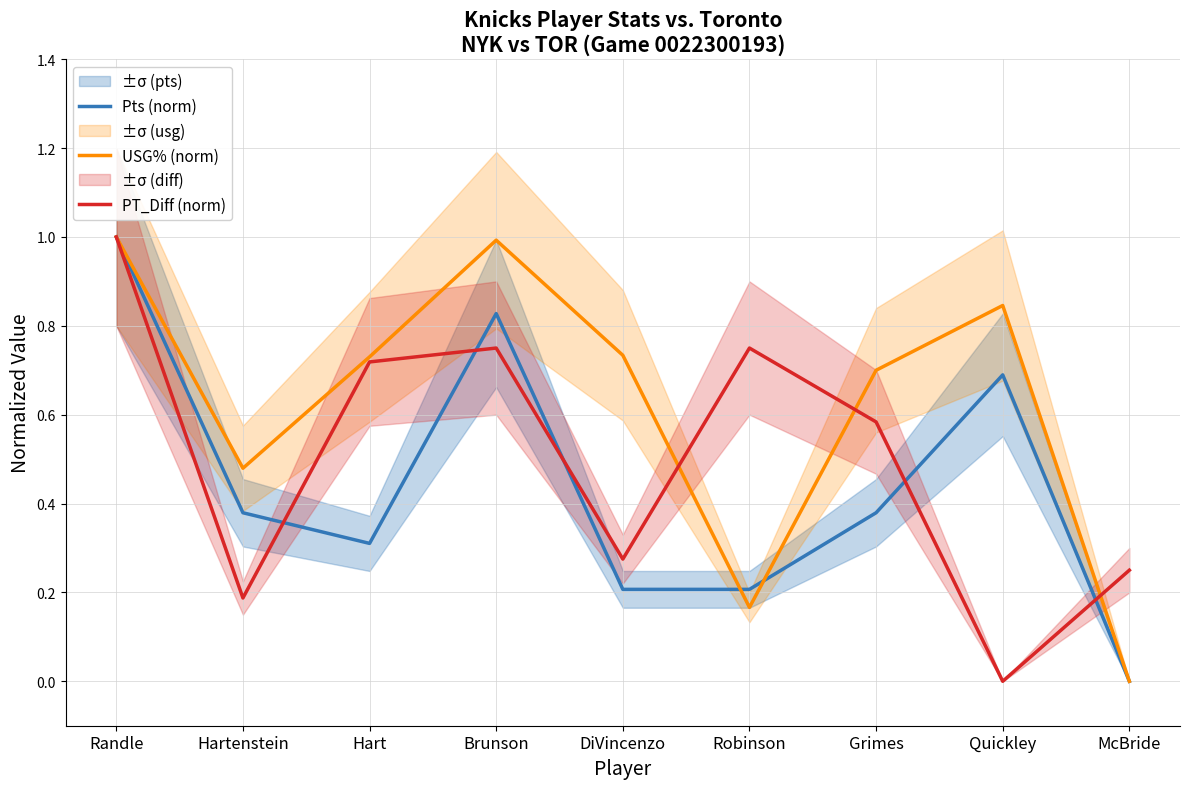

True or false: PT_Diff (norm) has a value of 0.3 at DiVincenzo.

True